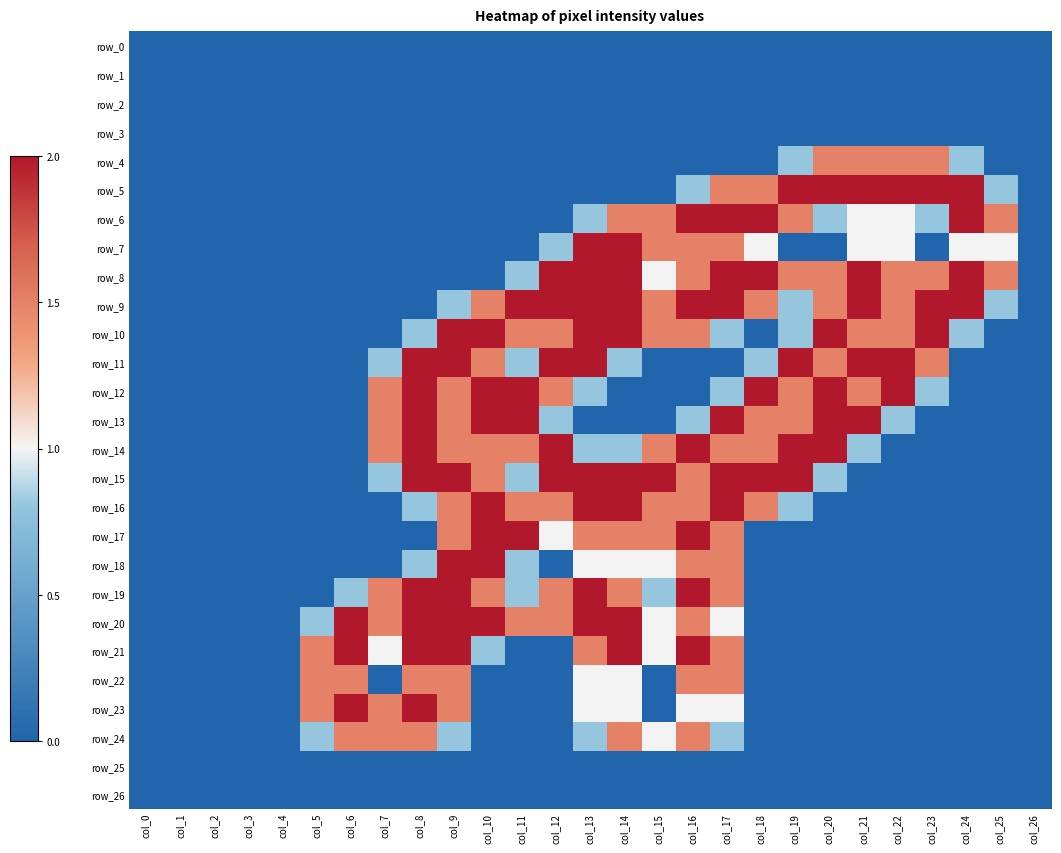

True or false: row_10 has a value of 0.0 at col_18.

True